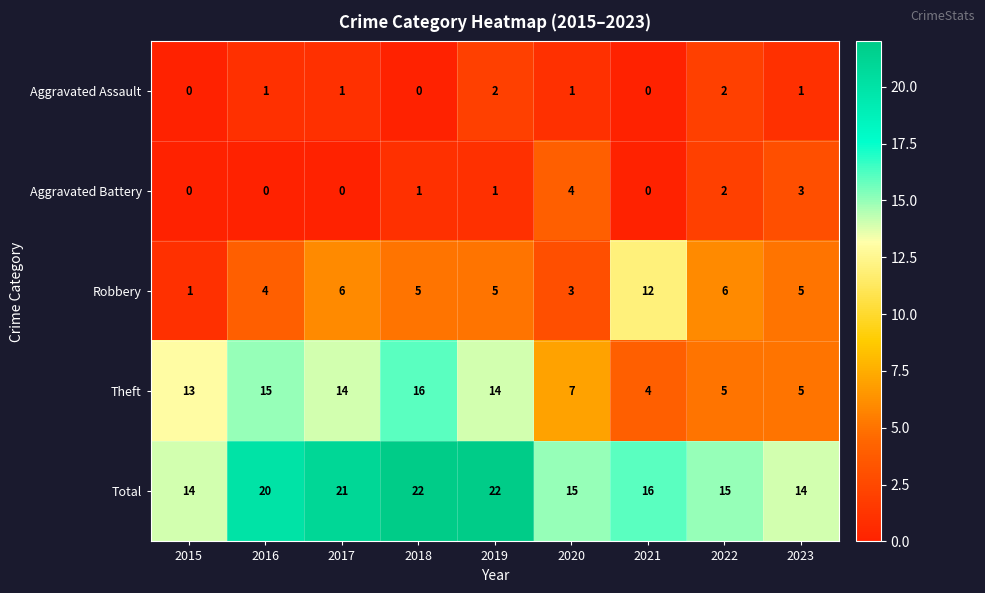

Which category has the lowest value in the Robbery series?

2015